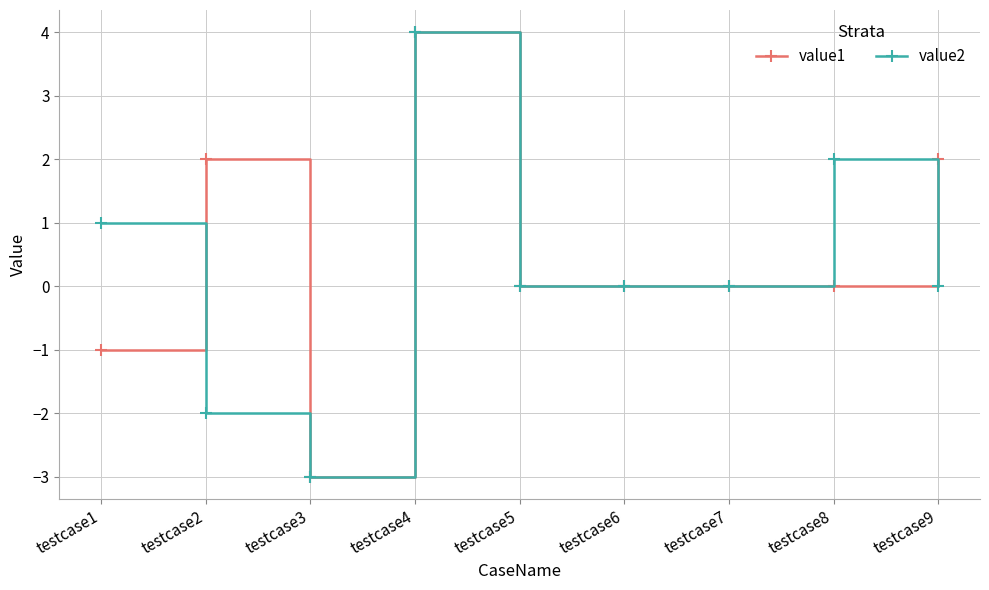

Is the value of value2 at testcase1 greater than the value of value1 at testcase8?

Yes